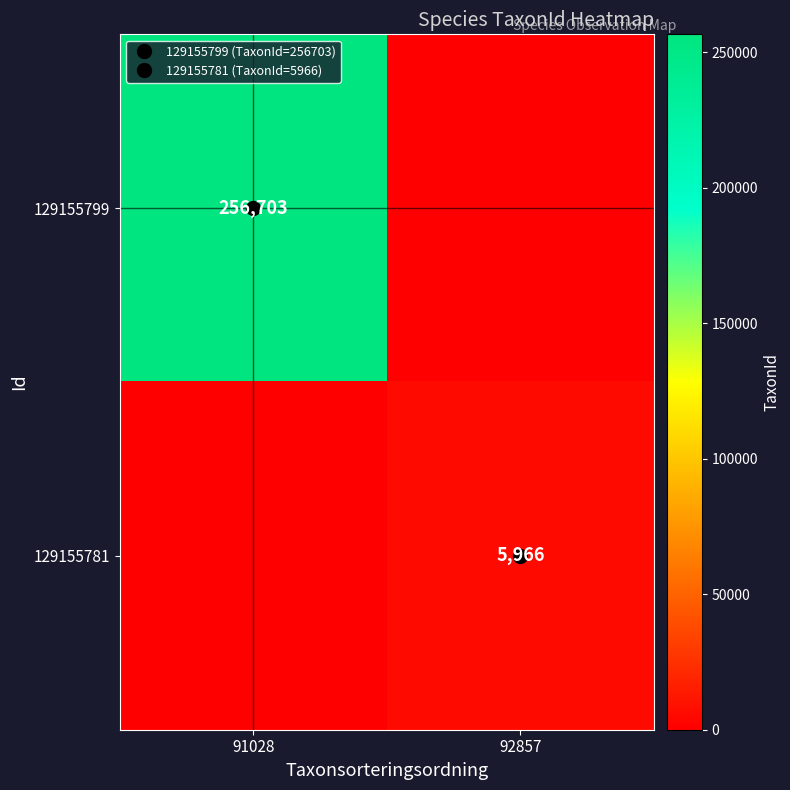

What is the maximum value shown in the chart?

256703